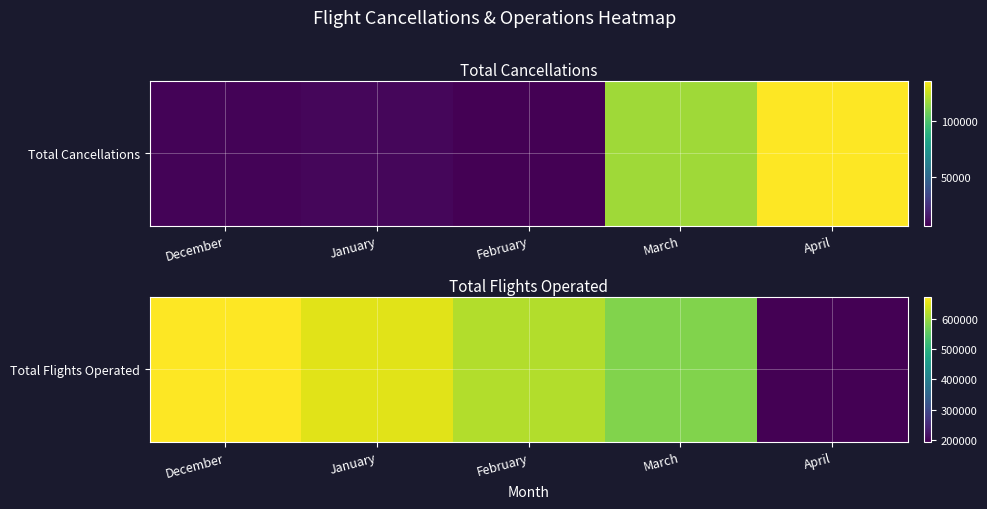

True or false: the data shows 1032182 at January.

False